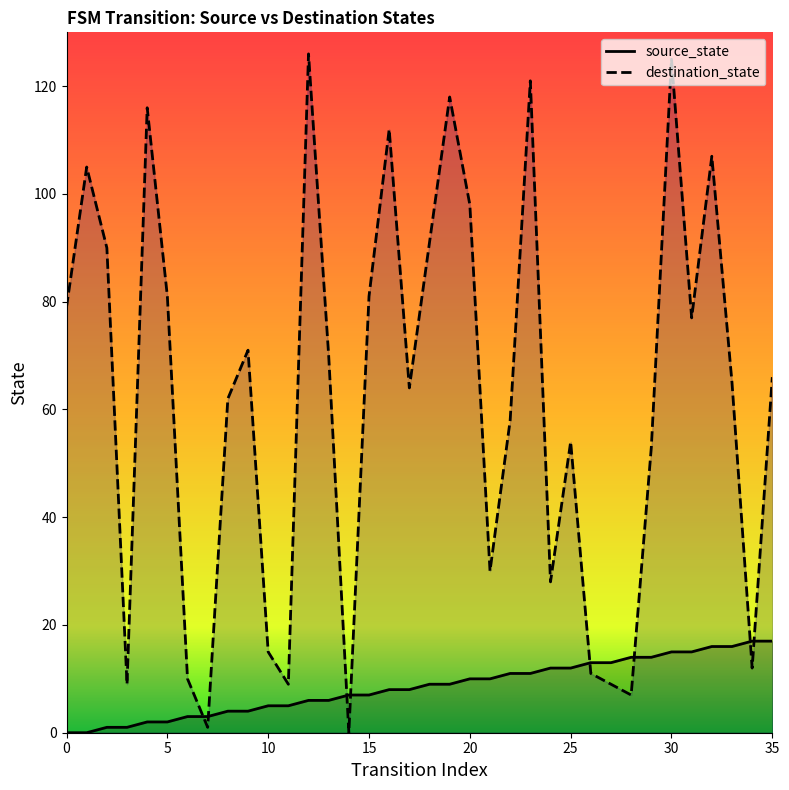

What is the highest value of the destination_state series?

126